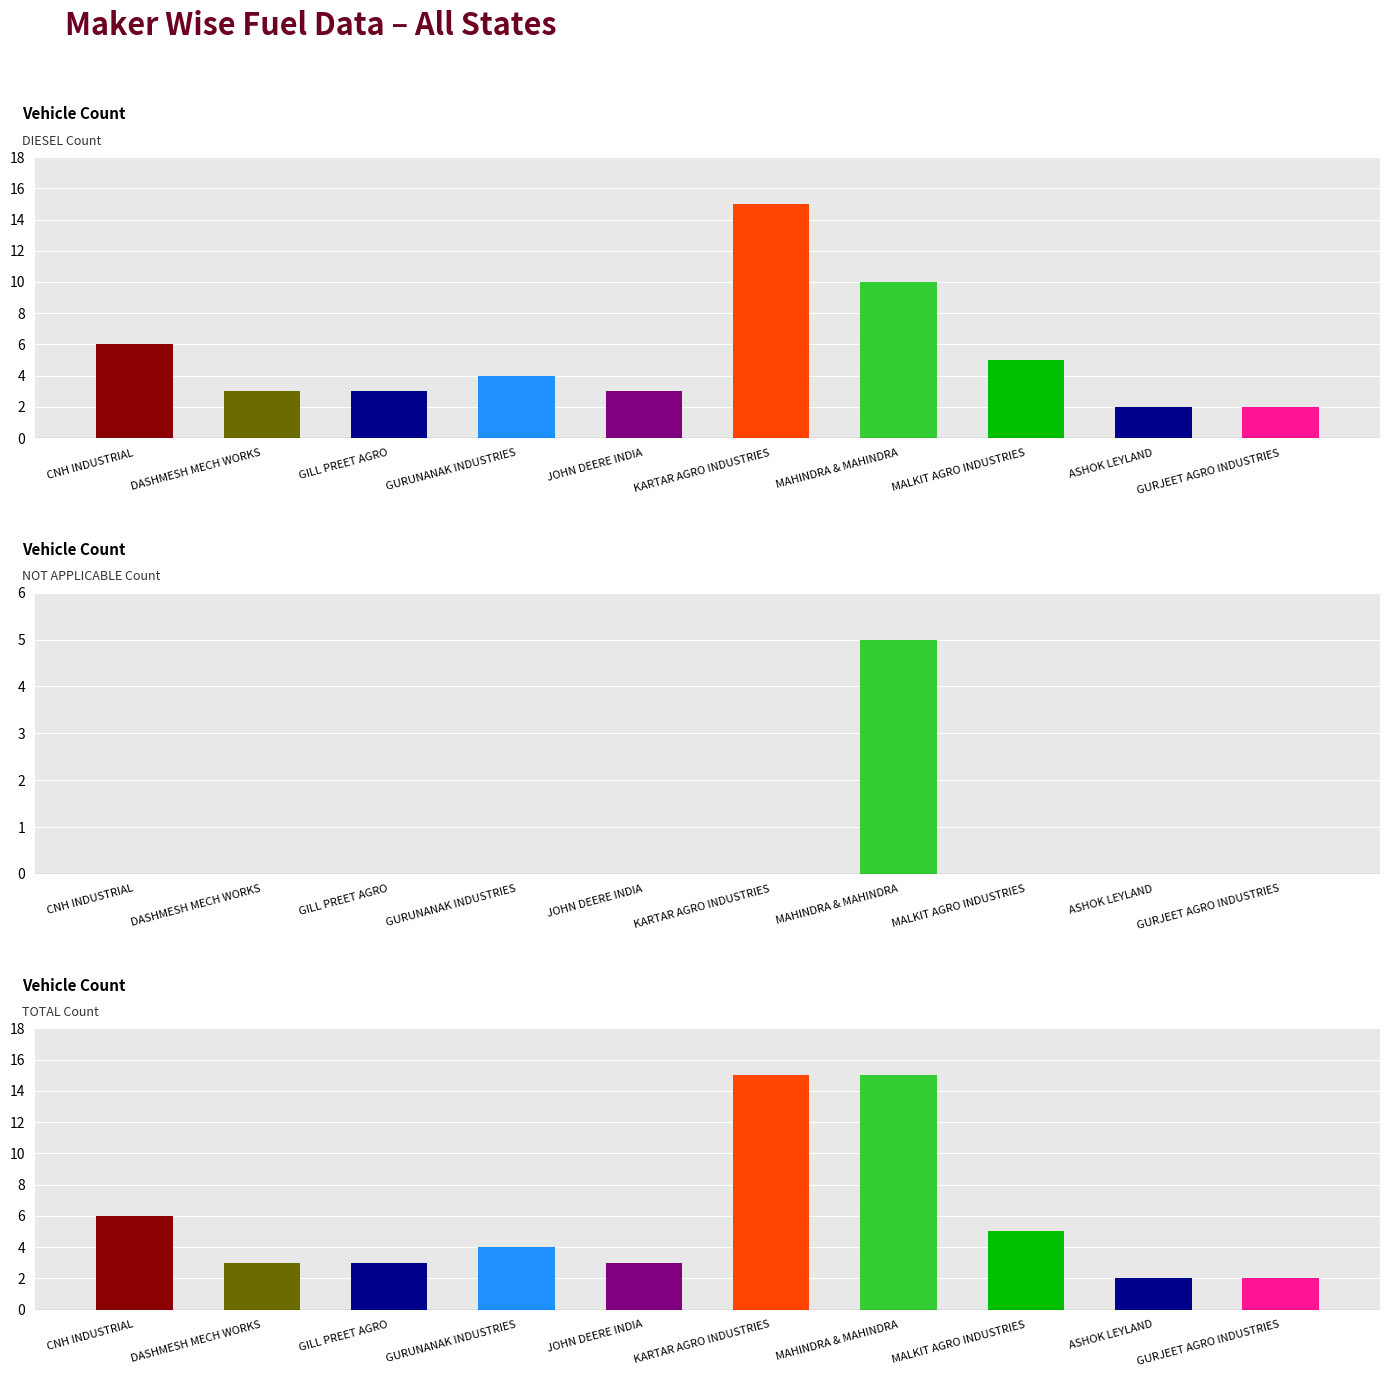

Reading right to left, transcribe all the data shown in this chart.

DIESEL: 2	2	5	10	15	3	4	3	3	6
NOT APPLICABLE: 0	0	0	5	0	0	0	0	0	0
TOTAL: 2	2	5	15	15	3	4	3	3	6